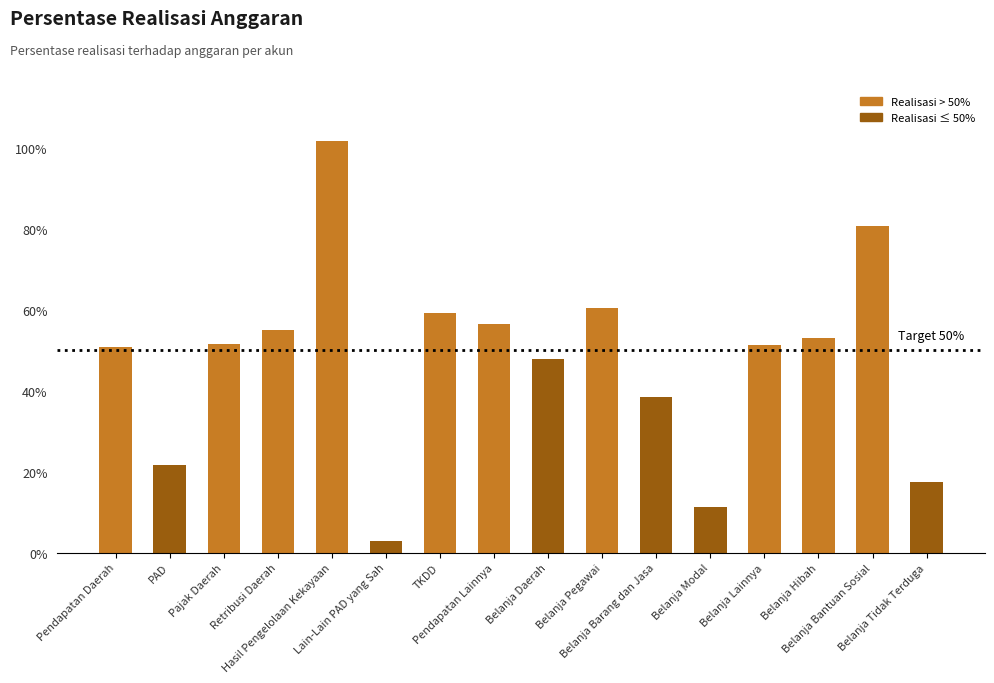

What is the label of the 10th bar from the left?

Belanja Pegawai